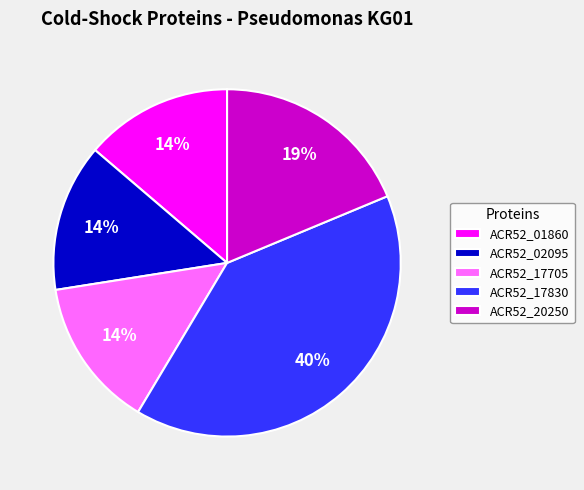

Does ACR52_02095 represent more than half of the total?

No